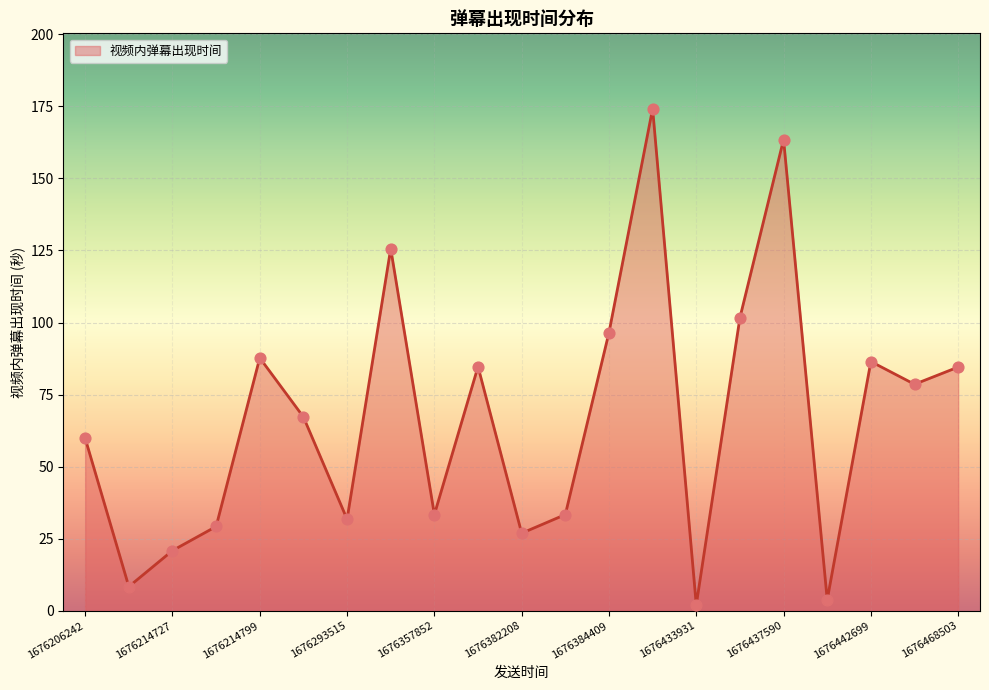

What is the difference between the maximum and minimum values?

172.1